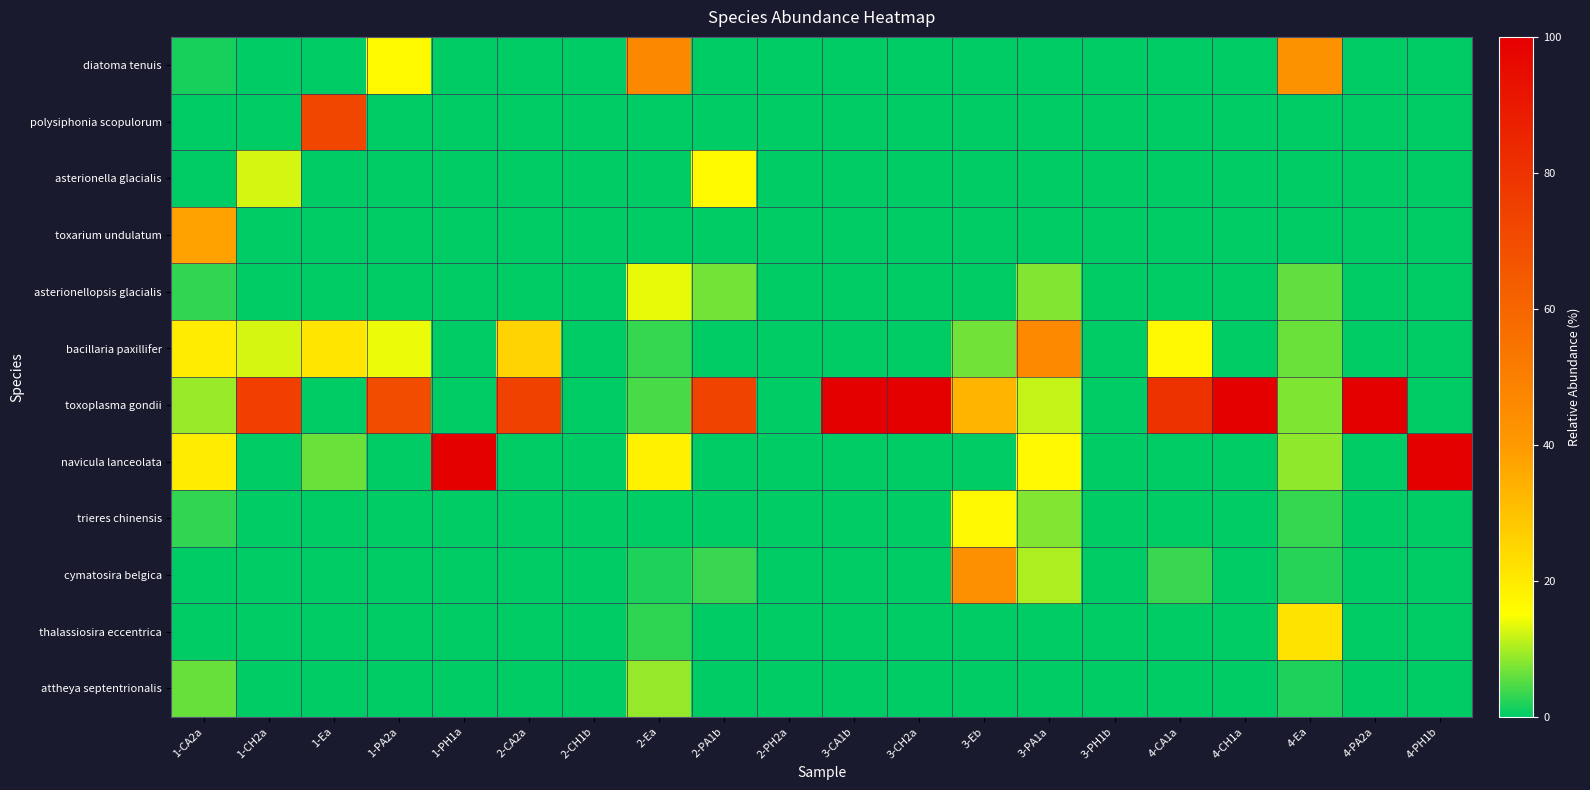

At 2-CA2a, list the series in order from largest to smallest.

toxoplasma gondii, bacillaria paxillifer, diatoma tenuis, polysiphonia scopulorum, asterionella glacialis, toxarium undulatum, asterionellopsis glacialis, navicula lanceolata, trieres chinensis, cymatosira belgica, thalassiosira eccentrica, attheya septentrionalis